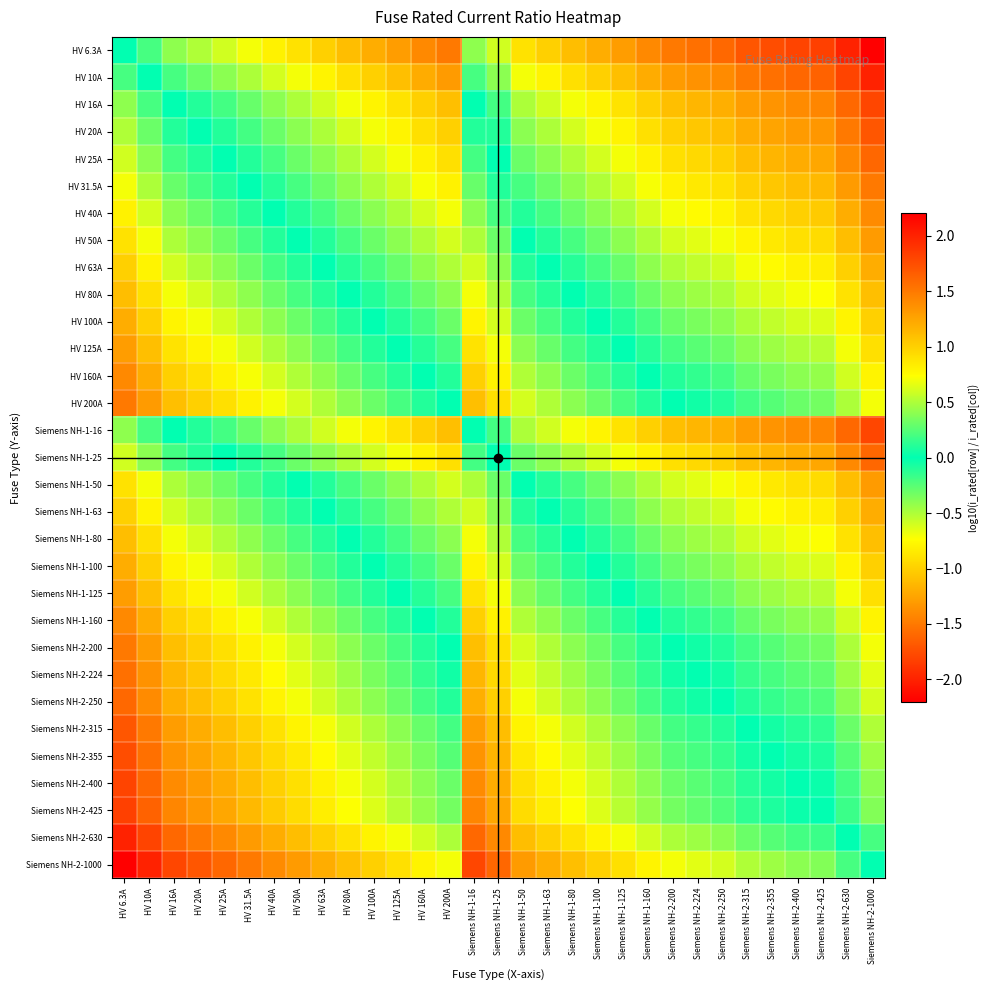

Which category has the lowest value across all series?

Siemens NH-2-1000